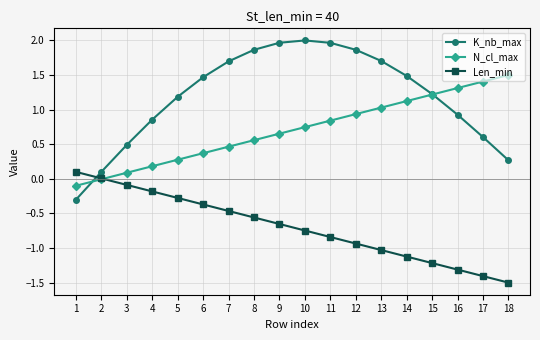

What is the total value across all series at 10?

2.0